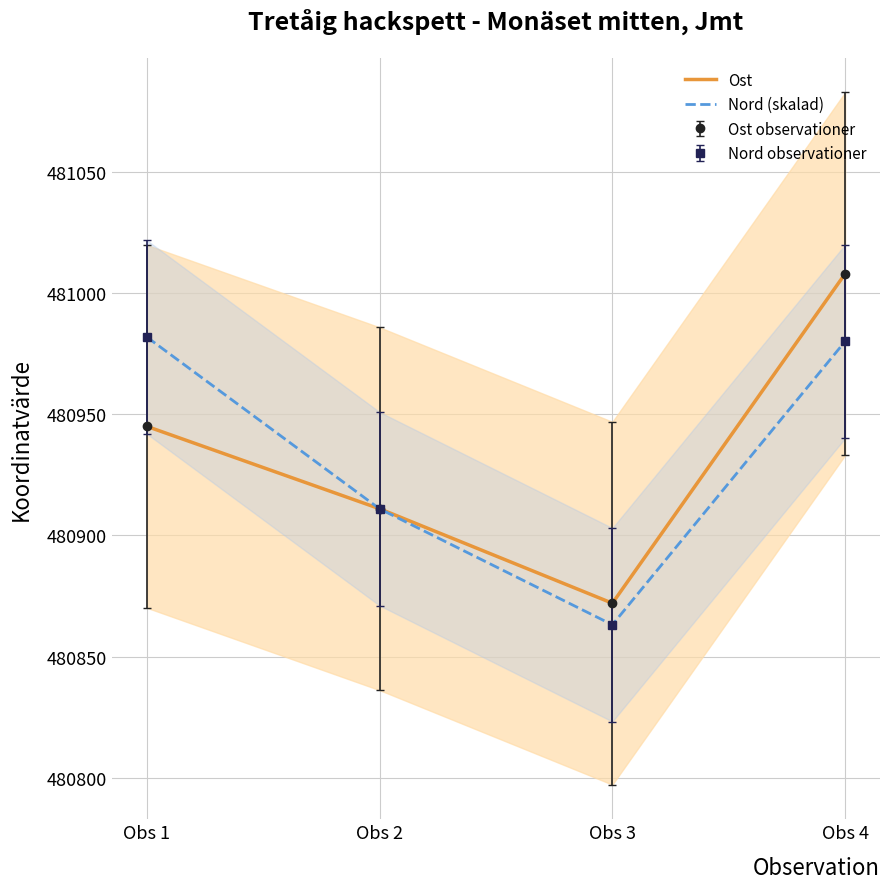

Which label corresponds to the smallest value in the chart?

Obs 3